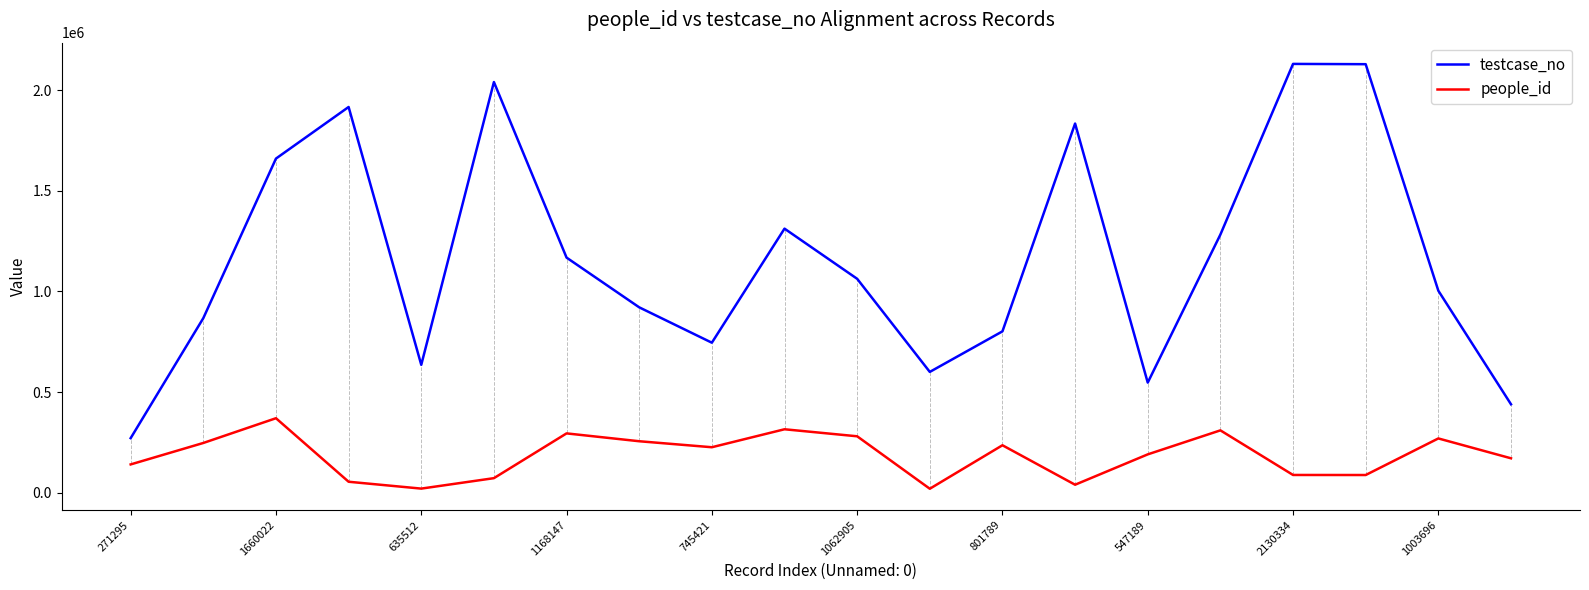

Which series has the largest total across all categories?

testcase_no